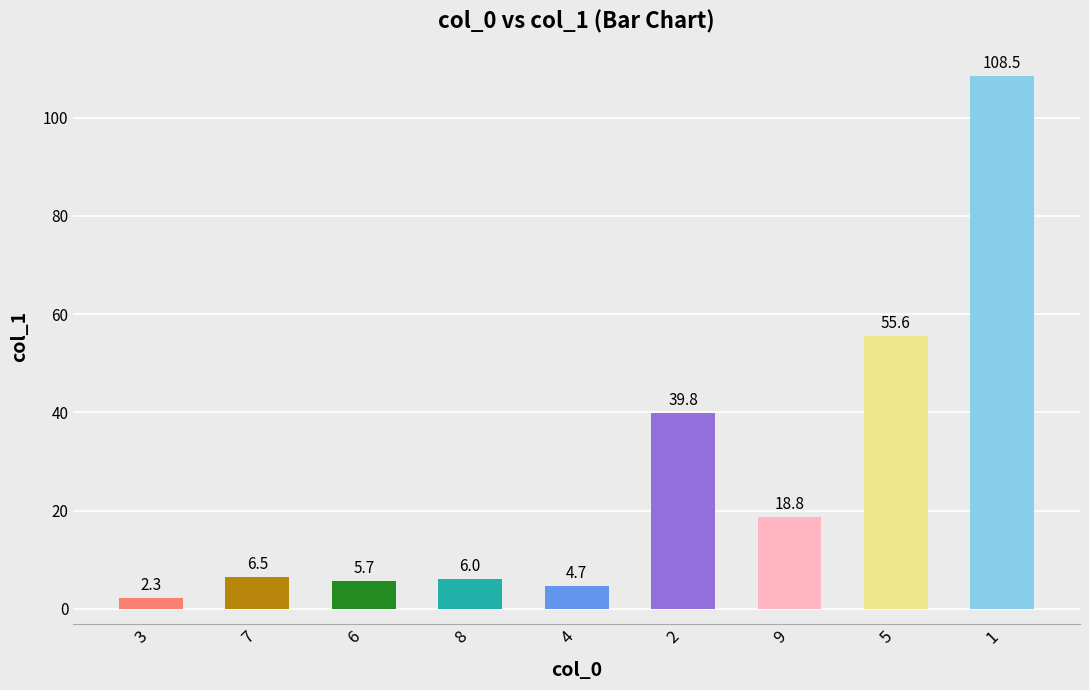

How many bars are there in total?

9